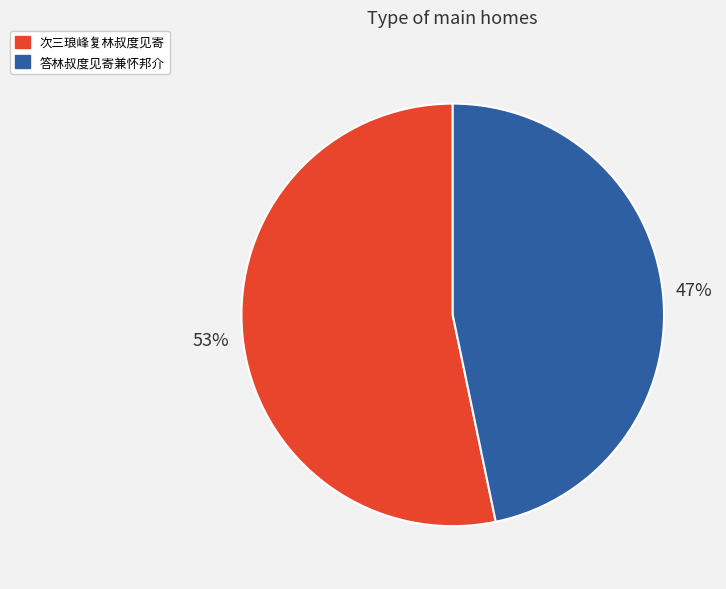

The 次三琅峰复林叔度见寄 slice represents 43% of the pie. True or false?

False